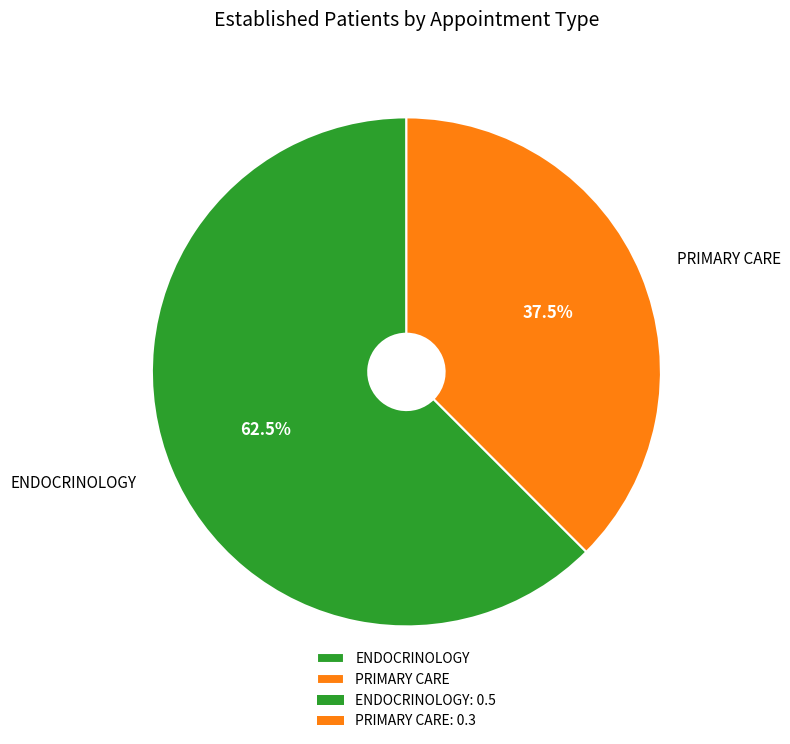

Is there a majority slice in this chart?

Yes